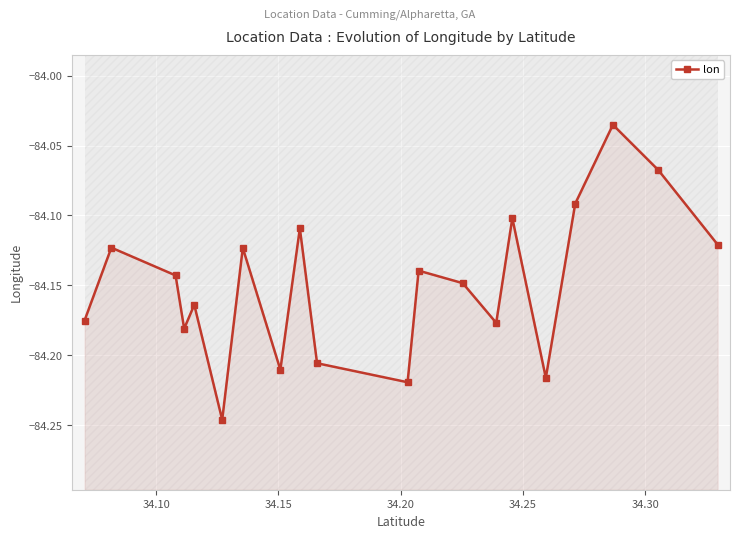

Is it true that the value at 11 is -35.7?

False